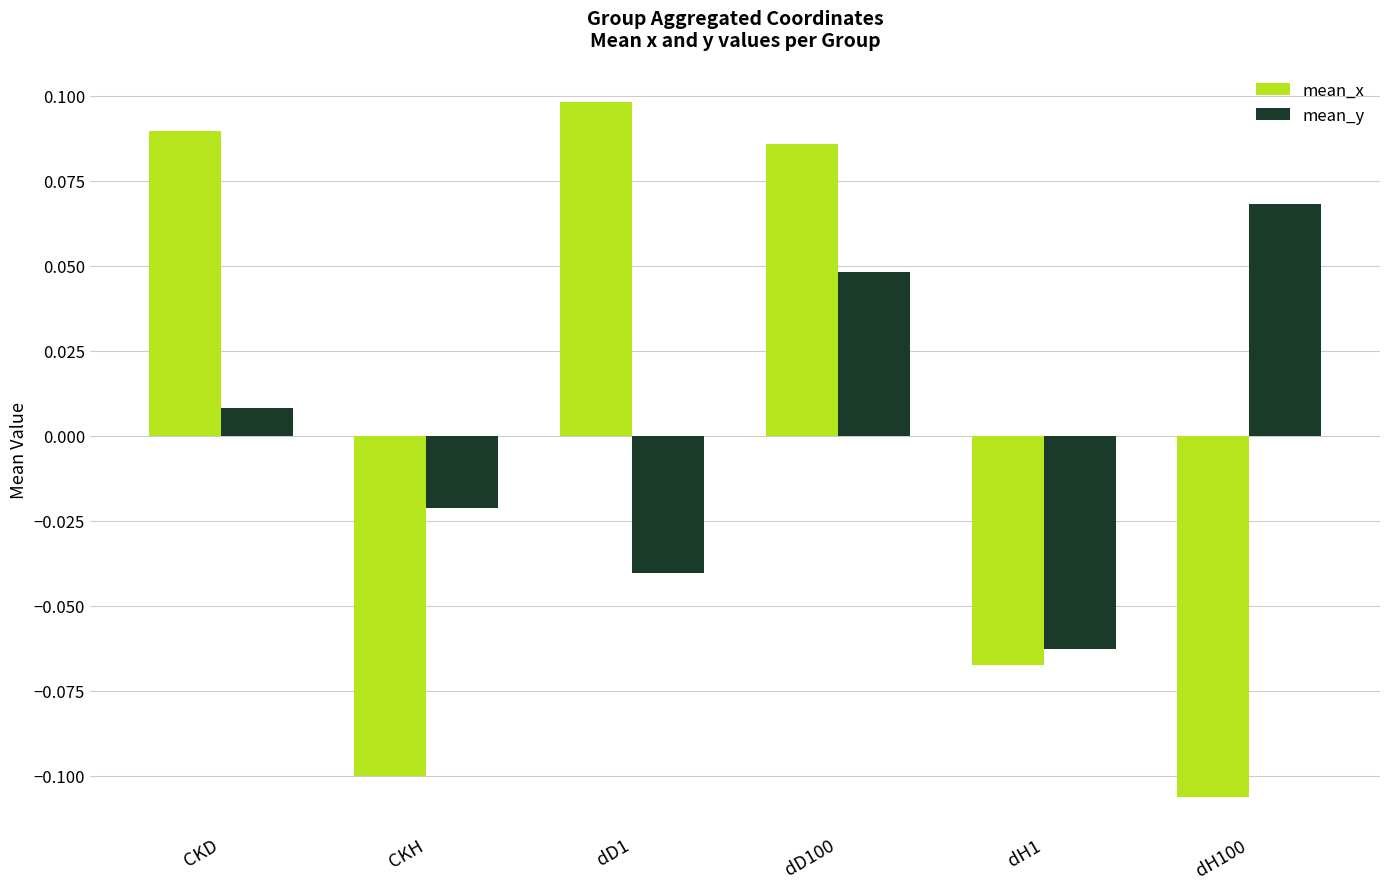

At which label does mean_y reach its minimum?

dH1